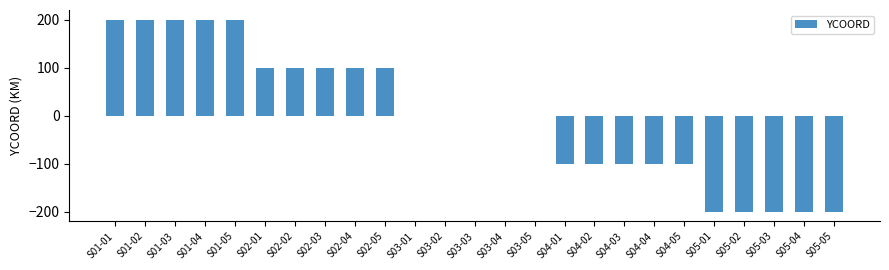

The value at S03-01 is 0. True or false?

True